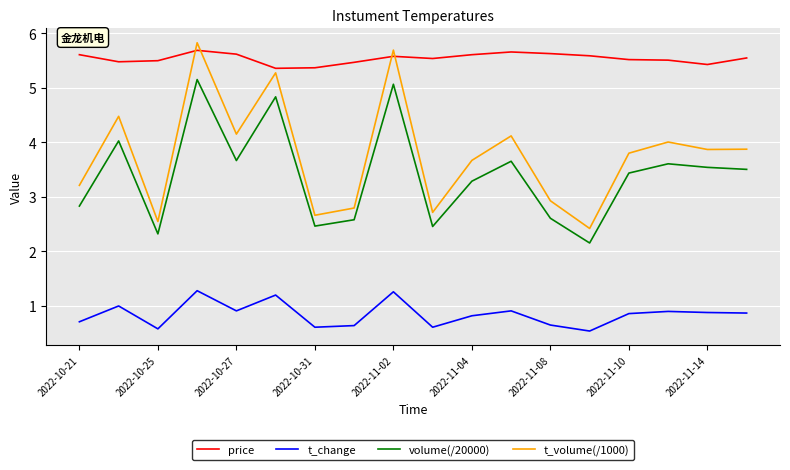

True or false: t_change and price cross at least once.

False